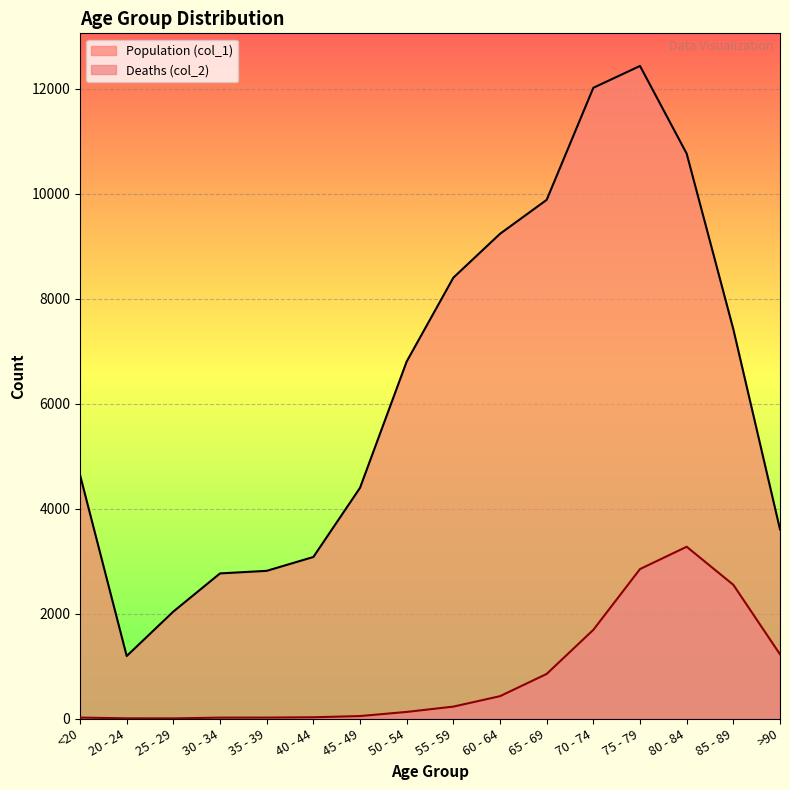

True or false: Deaths (col_2) has a value of 24 at 40 - 44.

True